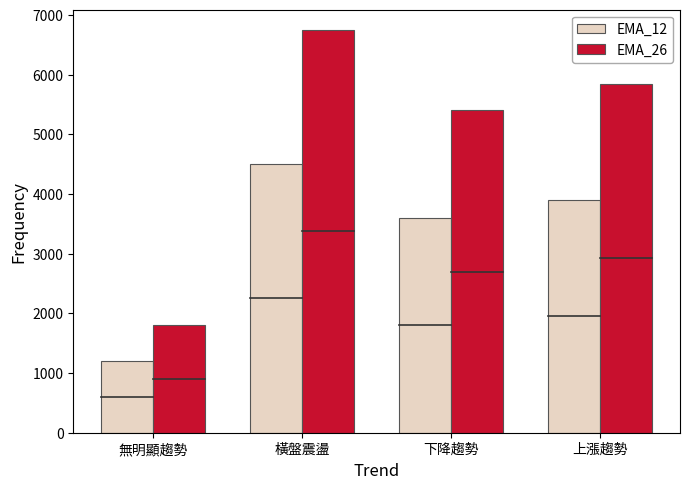

Does the chart contain any negative values?

No